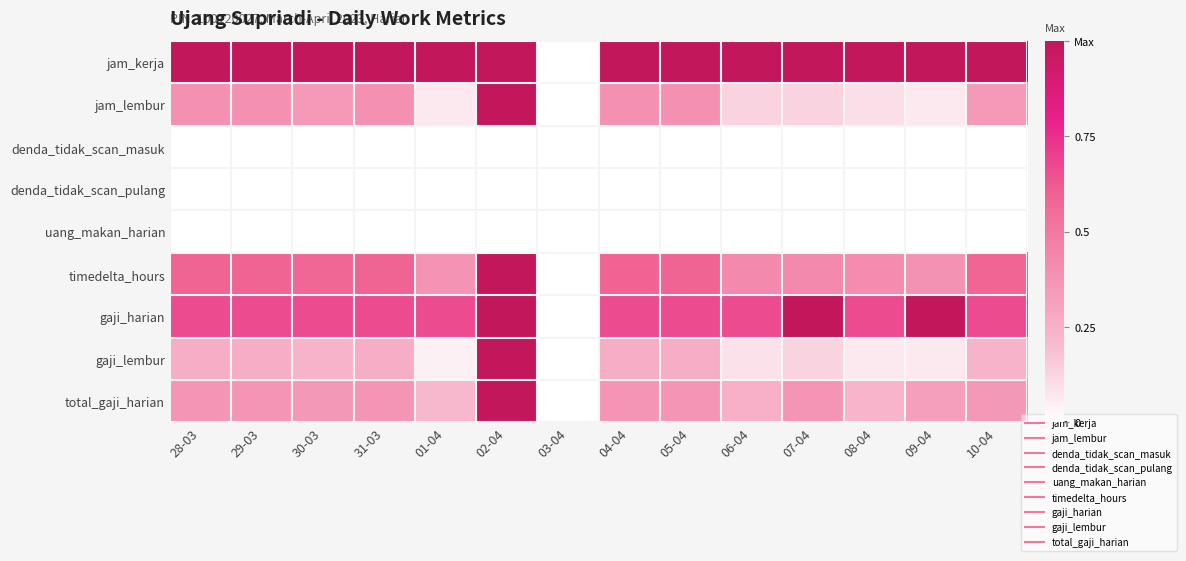

Reading left to right, transcribe all the data shown in this chart.

jam_kerja: 28-03=1.0	29-03=1.0	30-03=1.0	31-03=1.0	01-04=1.0	02-04=1.0	03-04=0.0	04-04=1.0	05-04=1.0	06-04=1.0	07-04=1.0	08-04=1.0	09-04=1.0	10-04=1.0
jam_lembur: 28-03=0.4	29-03=0.4	30-03=0.4	31-03=0.4	01-04=0.1	02-04=1.0	03-04=0.0	04-04=0.4	05-04=0.4	06-04=0.1	07-04=0.1	08-04=0.1	09-04=0.1	10-04=0.4
denda_tidak_scan_masuk: 28-03=0.0	29-03=0.0	30-03=0.0	31-03=0.0	01-04=0.0	02-04=0.0	03-04=0.0	04-04=0.0	05-04=0.0	06-04=0.0	07-04=0.0	08-04=0.0	09-04=0.0	10-04=0.0
denda_tidak_scan_pulang: 28-03=0.0	29-03=0.0	30-03=0.0	31-03=0.0	01-04=0.0	02-04=0.0	03-04=0.0	04-04=0.0	05-04=0.0	06-04=0.0	07-04=0.0	08-04=0.0	09-04=0.0	10-04=0.0
uang_makan_harian: 28-03=0.0	29-03=0.0	30-03=0.0	31-03=0.0	01-04=0.0	02-04=0.0	03-04=0.0	04-04=0.0	05-04=0.0	06-04=0.0	07-04=0.0	08-04=0.0	09-04=0.0	10-04=0.0
timedelta_hours: 28-03=0.6	29-03=0.6	30-03=0.6	31-03=0.6	01-04=0.4	02-04=1.0	03-04=0.0	04-04=0.6	05-04=0.6	06-04=0.4	07-04=0.4	08-04=0.4	09-04=0.4	10-04=0.6
gaji_harian: 28-03=0.7	29-03=0.7	30-03=0.7	31-03=0.7	01-04=0.7	02-04=1.0	03-04=0.0	04-04=0.7	05-04=0.7	06-04=0.7	07-04=1.0	08-04=0.7	09-04=1.0	10-04=0.7
gaji_lembur: 28-03=0.3	29-03=0.3	30-03=0.2	31-03=0.3	01-04=0.0	02-04=1.0	03-04=0.0	04-04=0.3	05-04=0.3	06-04=0.1	07-04=0.1	08-04=0.1	09-04=0.1	10-04=0.2
total_gaji_harian: 28-03=0.4	29-03=0.4	30-03=0.4	31-03=0.4	01-04=0.2	02-04=1.0	03-04=0.0	04-04=0.4	05-04=0.4	06-04=0.2	07-04=0.4	08-04=0.2	09-04=0.3	10-04=0.4